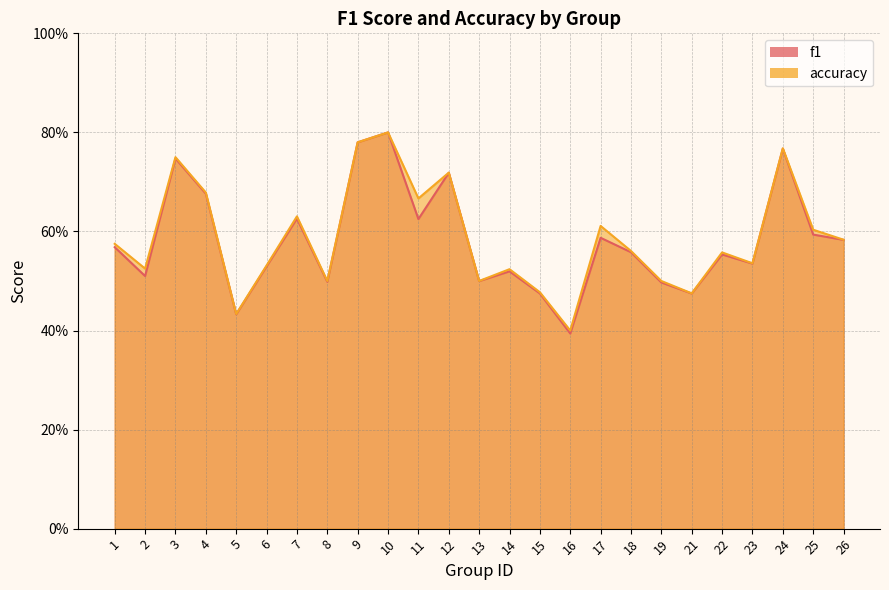

Reading right to left, what are all the values shown in this chart?

f1: 0.6	0.6	0.8	0.5	0.6	0.5	0.5	0.6	0.6	0.4	0.5	0.5	0.5	0.7	0.6	0.8	0.8	0.5	0.6	0.5	0.4	0.7	0.7	0.5	0.6
accuracy: 0.6	0.6	0.8	0.5	0.6	0.5	0.5	0.6	0.6	0.4	0.5	0.5	0.5	0.7	0.7	0.8	0.8	0.5	0.6	0.5	0.4	0.7	0.8	0.5	0.6